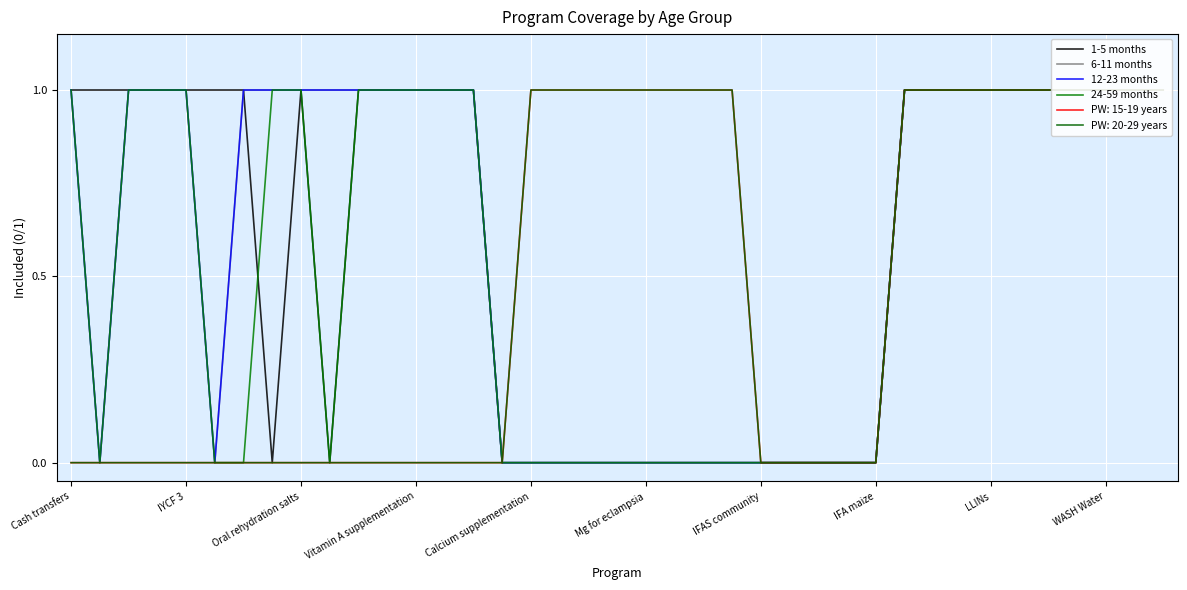

Which series has the largest total across all categories?

1-5 months